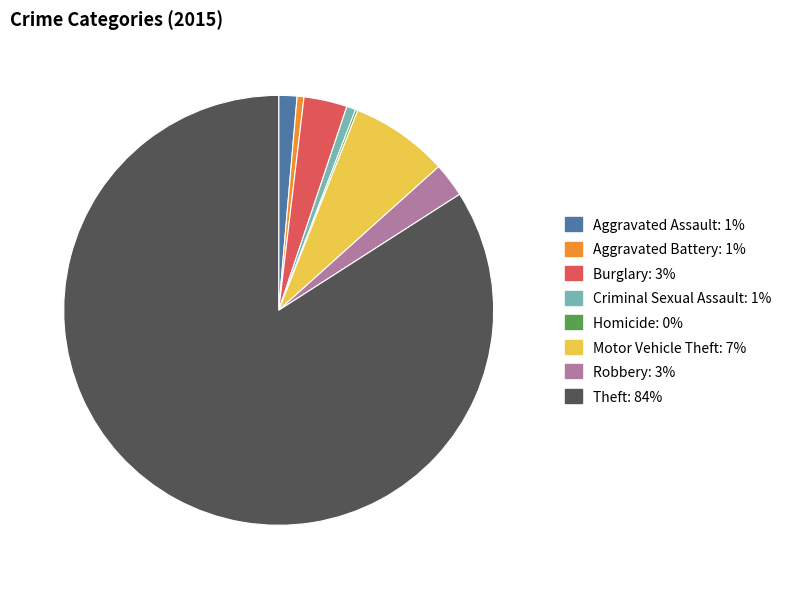

Combined, do Criminal Sexual Assault: 1% and Aggravated Battery: 1% account for over 50%?

No